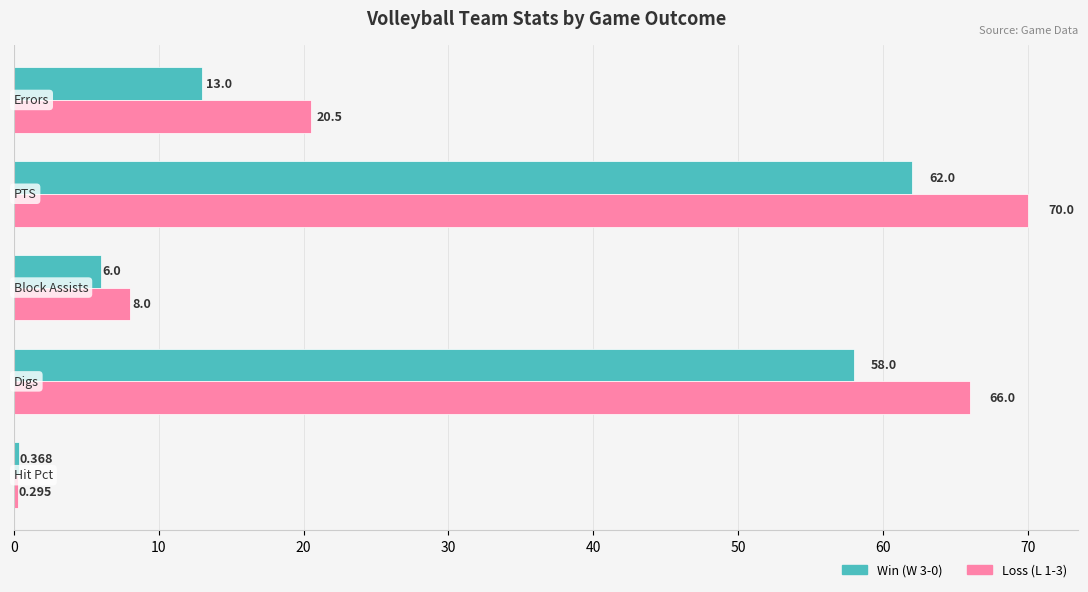

Where is Win (W 3-0) nearest to the value 31?

Errors